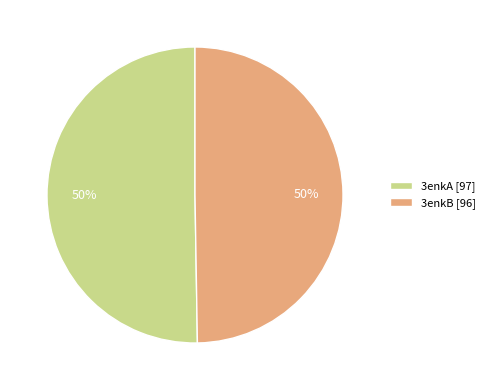

Is it true that 3enkB is 50% of the pie?

True